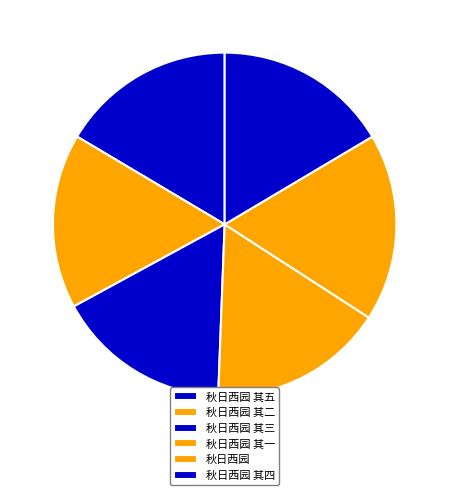

Between 秋日西园 其四 and 秋日西园 其一, which is larger?

秋日西园 其四